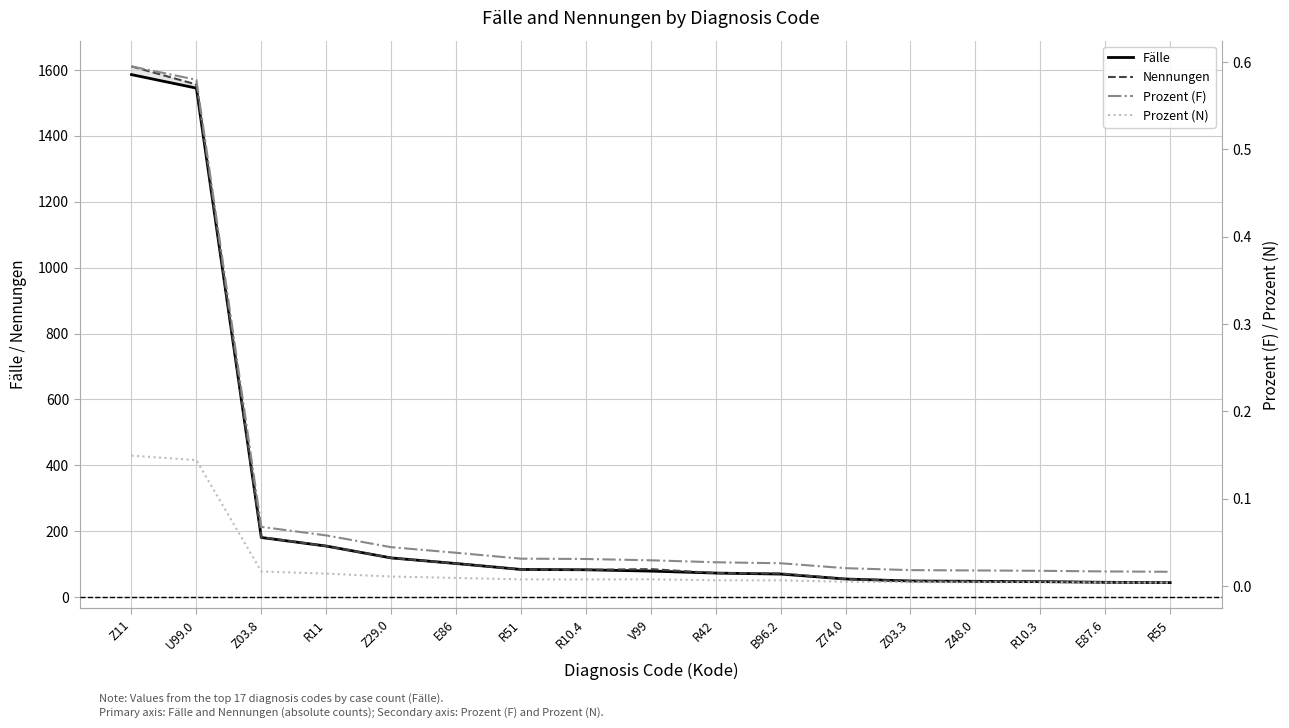

What is the difference between the maximum and minimum values in the Fälle series?

1542.0